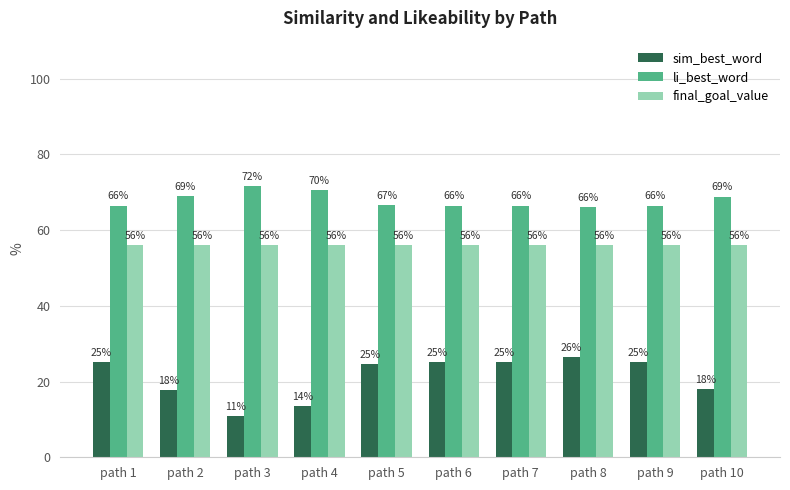

Which category has the lowest value in the sim_best_word series?

path 3